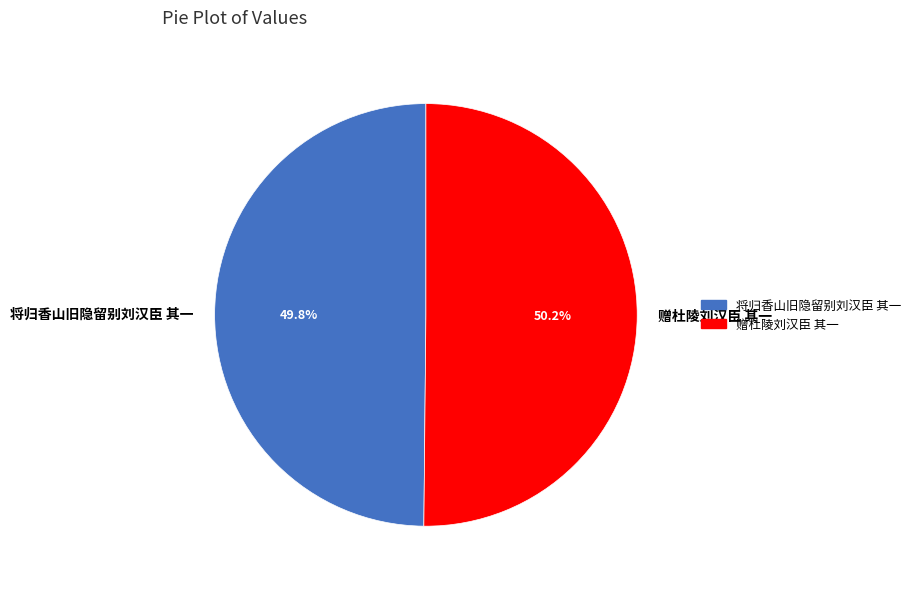

Is there a majority slice in this chart?

Yes